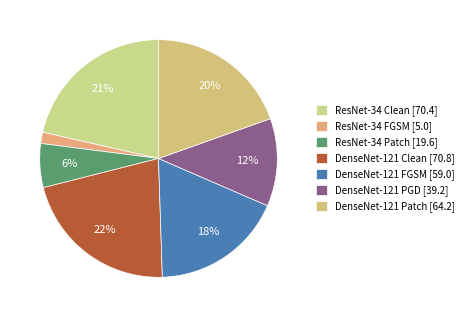

Count the number of slices in the pie.

7